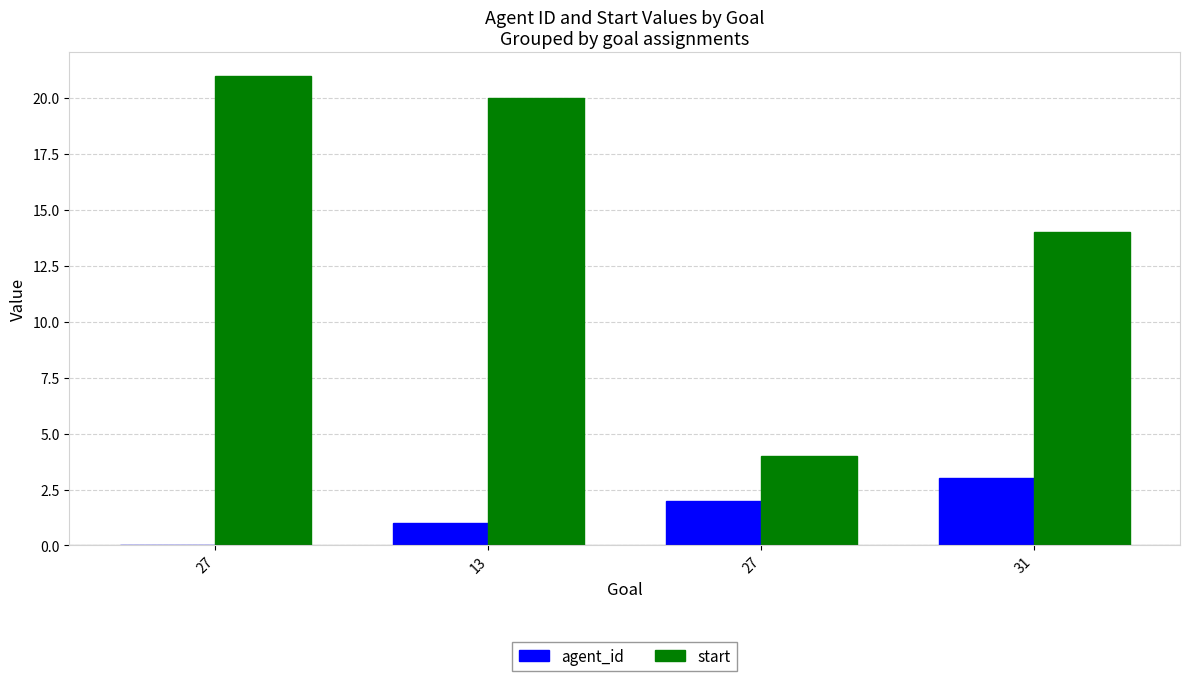

The value of start at 27 is 4. True or false?

True